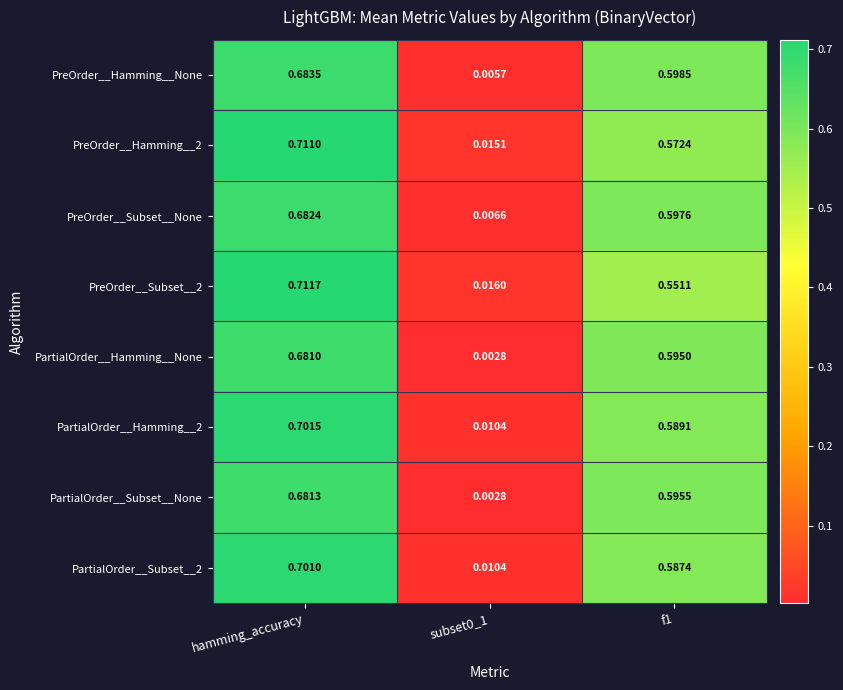

Which series has the widest spread of values?

PreOrder__Hamming__2